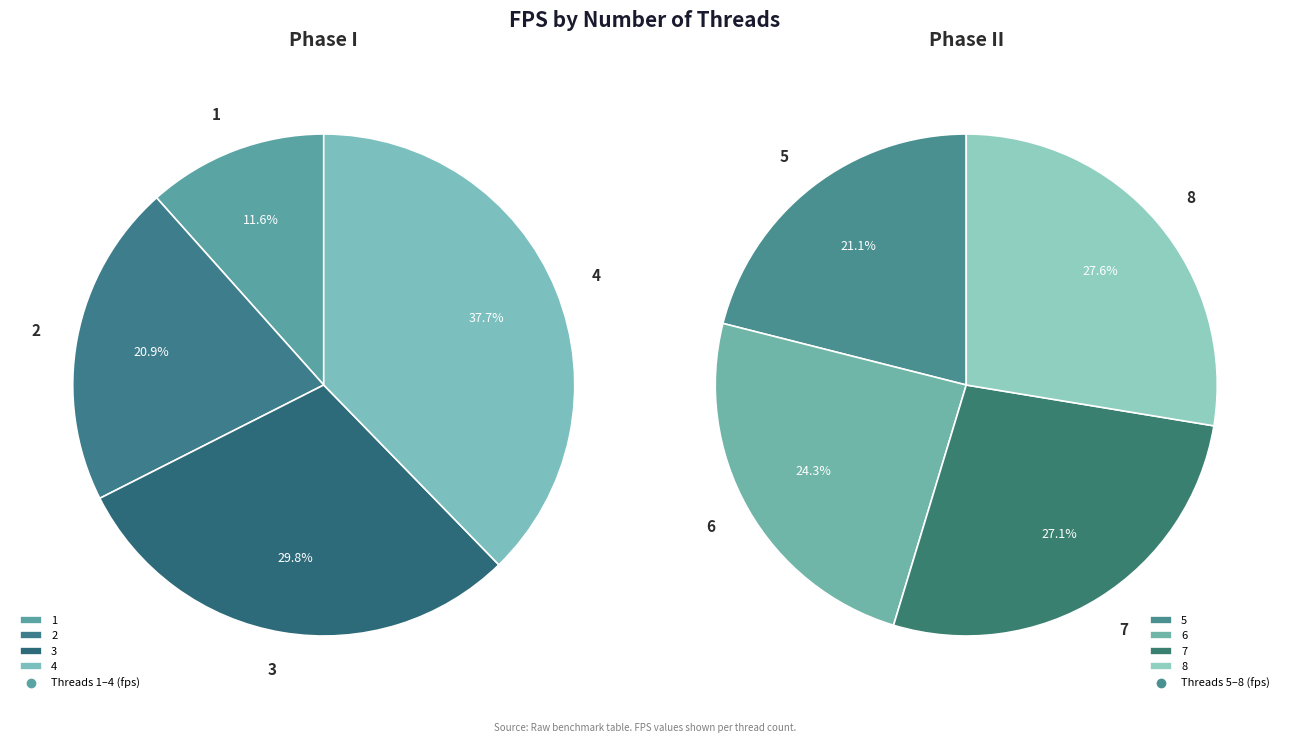

Is there a majority slice in this chart?

No